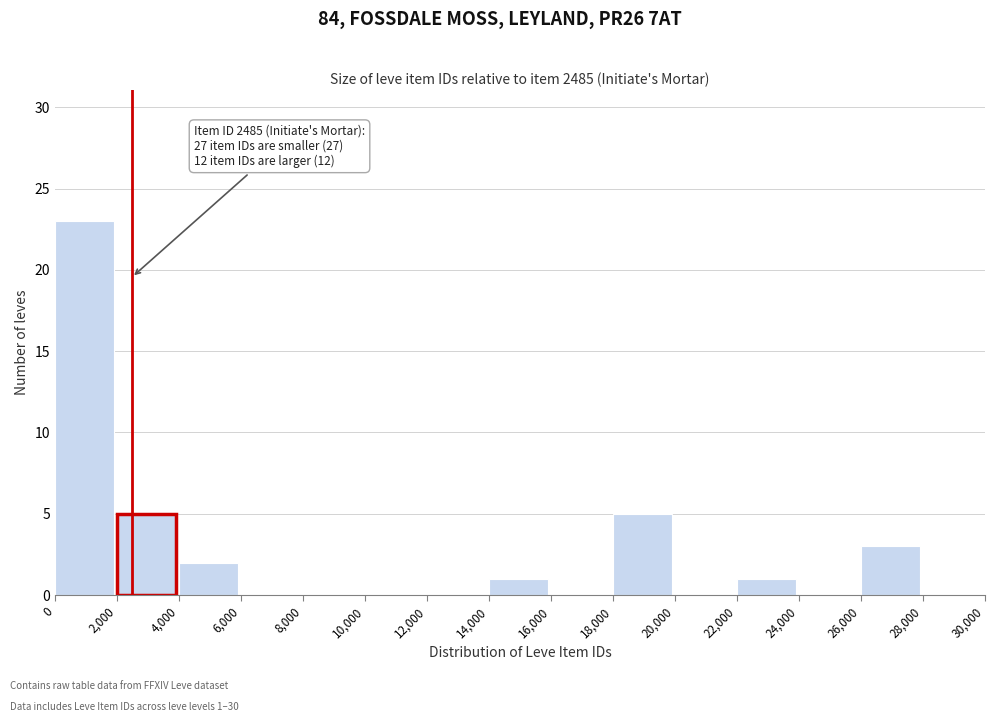

Which range on the x-axis has the tallest bar?

0 to 2,000